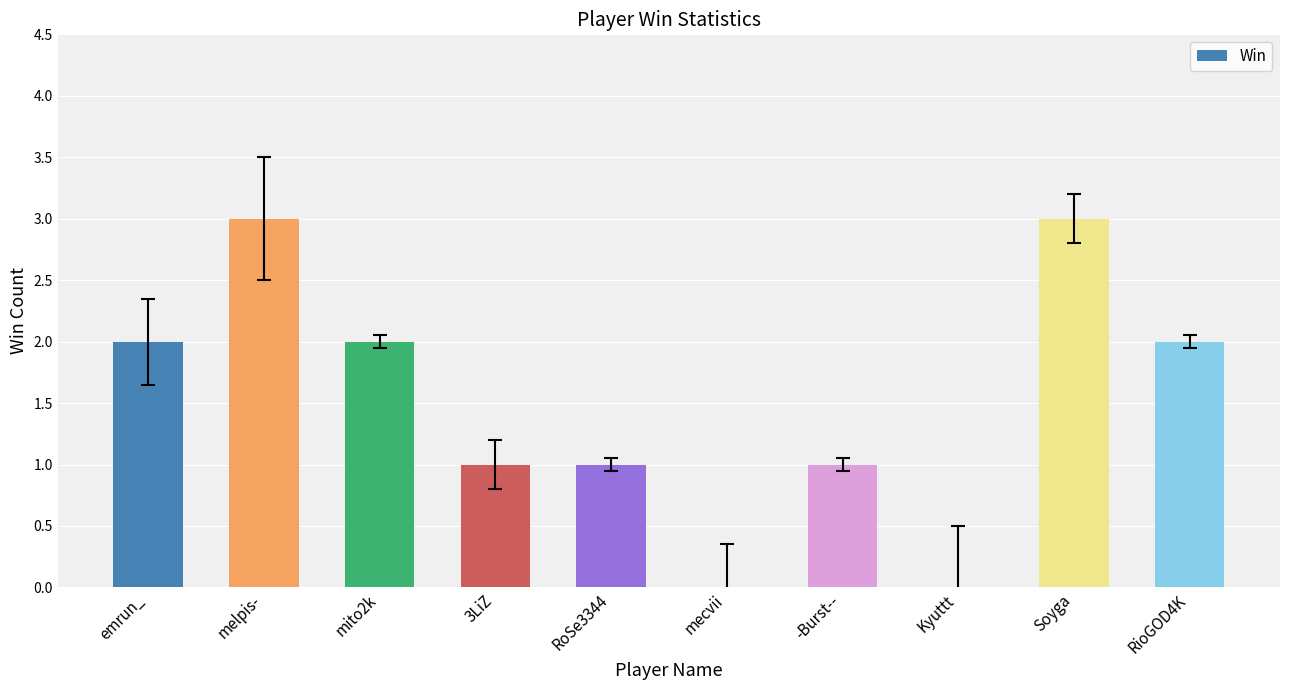

Count the number of categories in the chart.

10